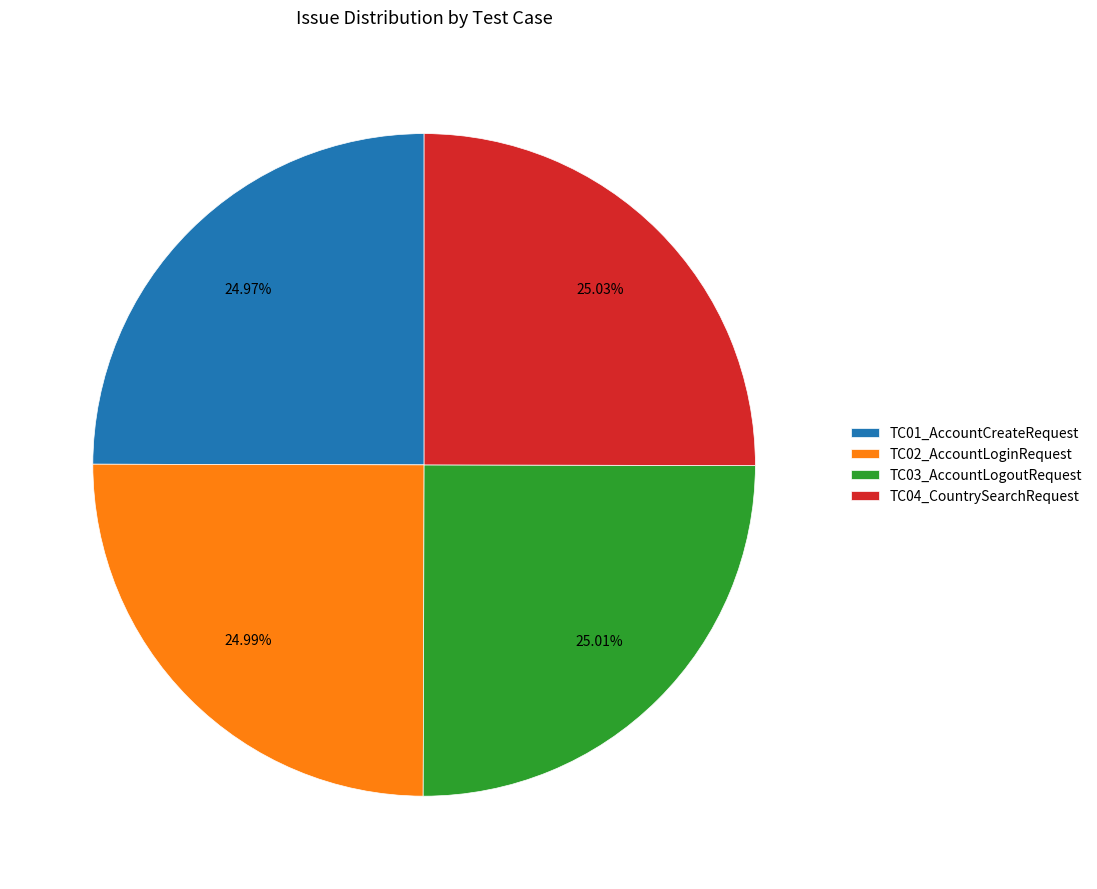

Does TC04_CountrySearchRequest account for over 50% of the chart?

No